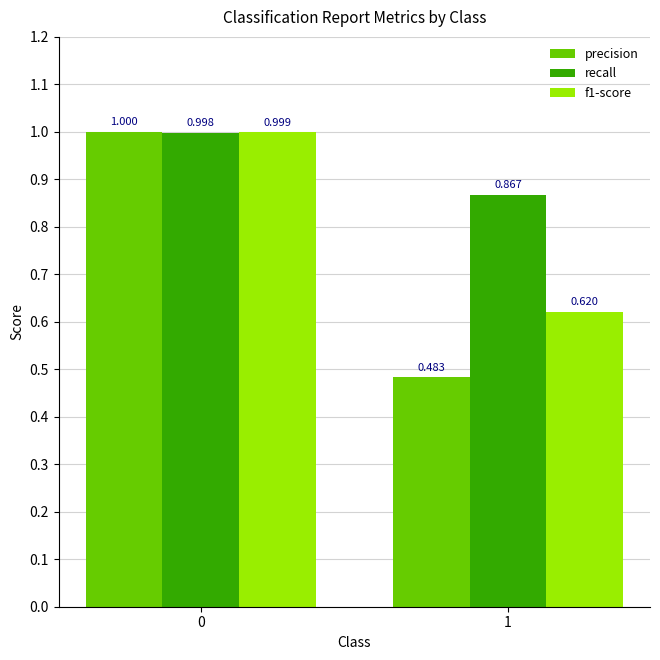

Is the value of precision at 0 greater than the value of f1-score at 1?

Yes